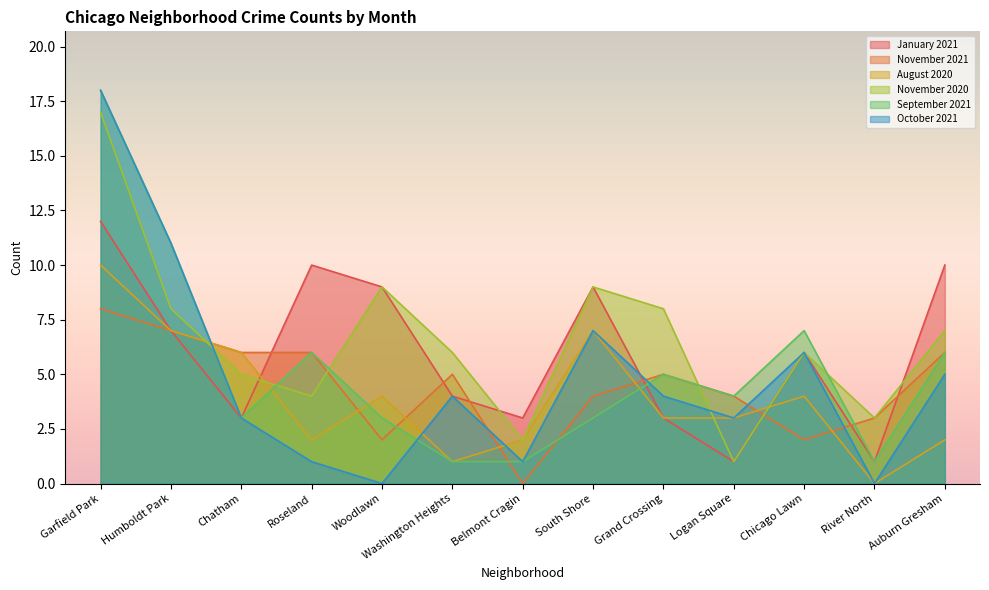

List the labels in order of January 2021 value, smallest first.

Logan Square, River North, Chatham, Belmont Cragin, Grand Crossing, Washington Heights, Chicago Lawn, Humboldt Park, Woodlawn, South Shore, Roseland, Auburn Gresham, Garfield Park